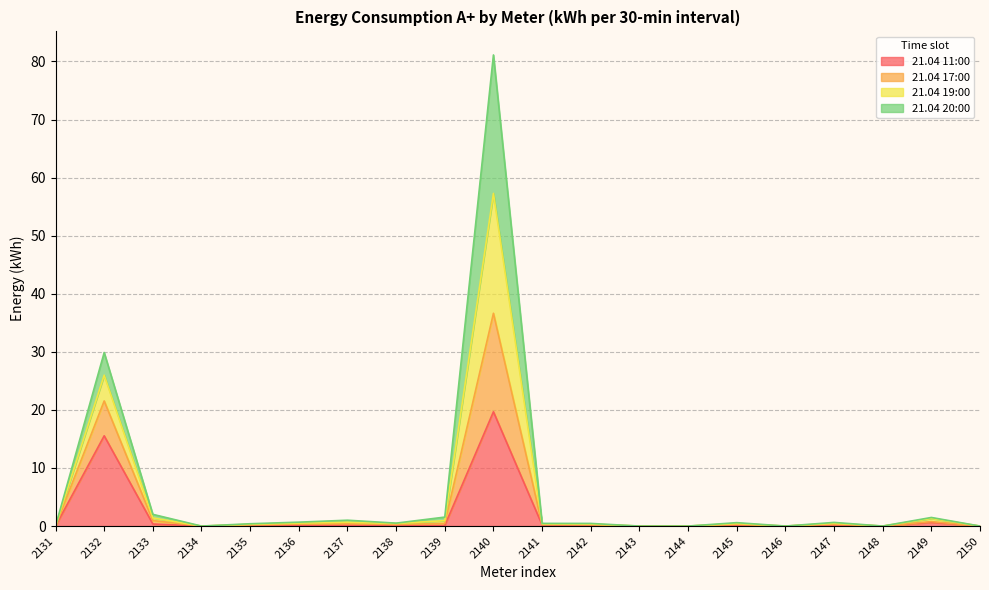

Which category has the lowest value across all series?

2131